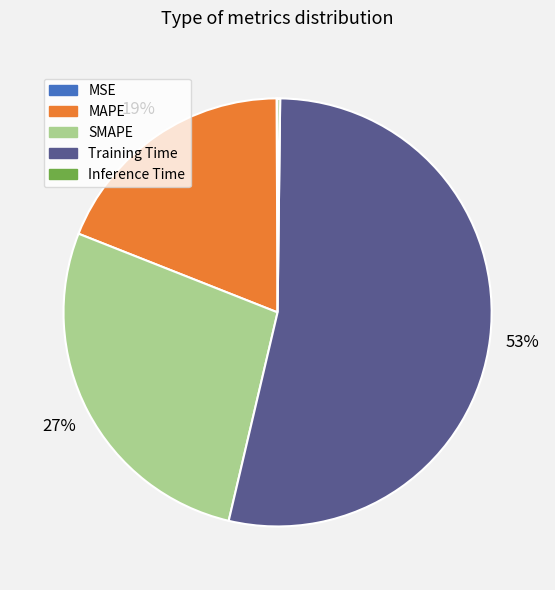

Which category has the biggest portion of the pie?

Training Time